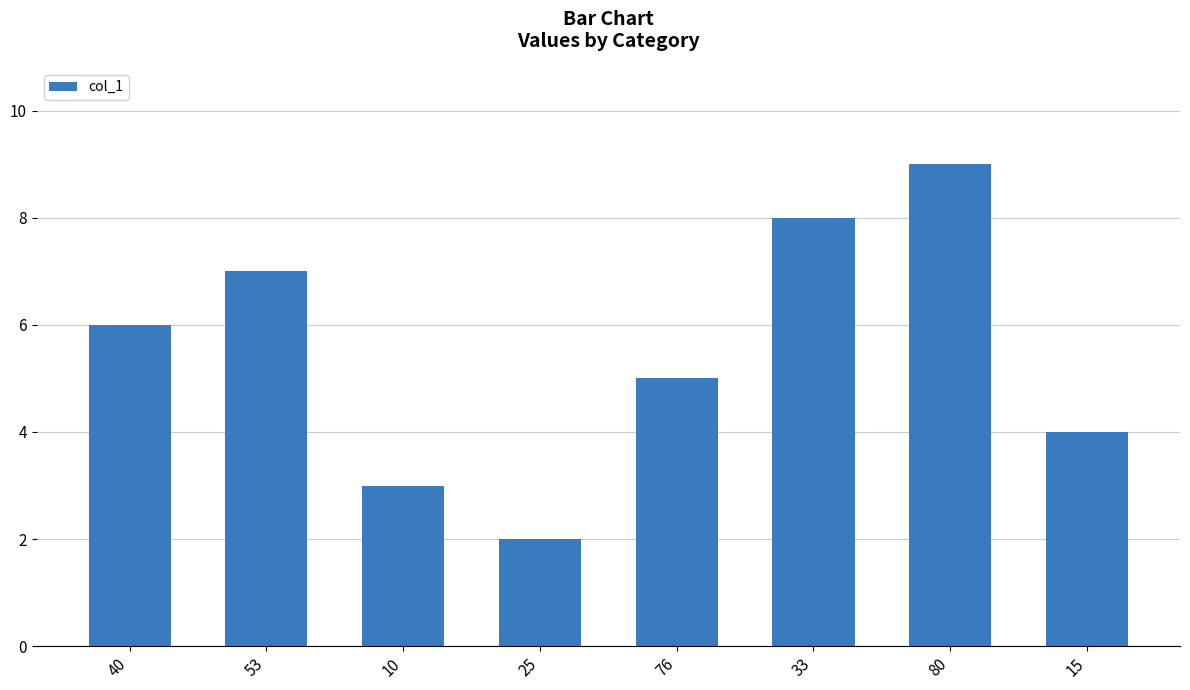

What is the difference between the maximum and minimum values?

7